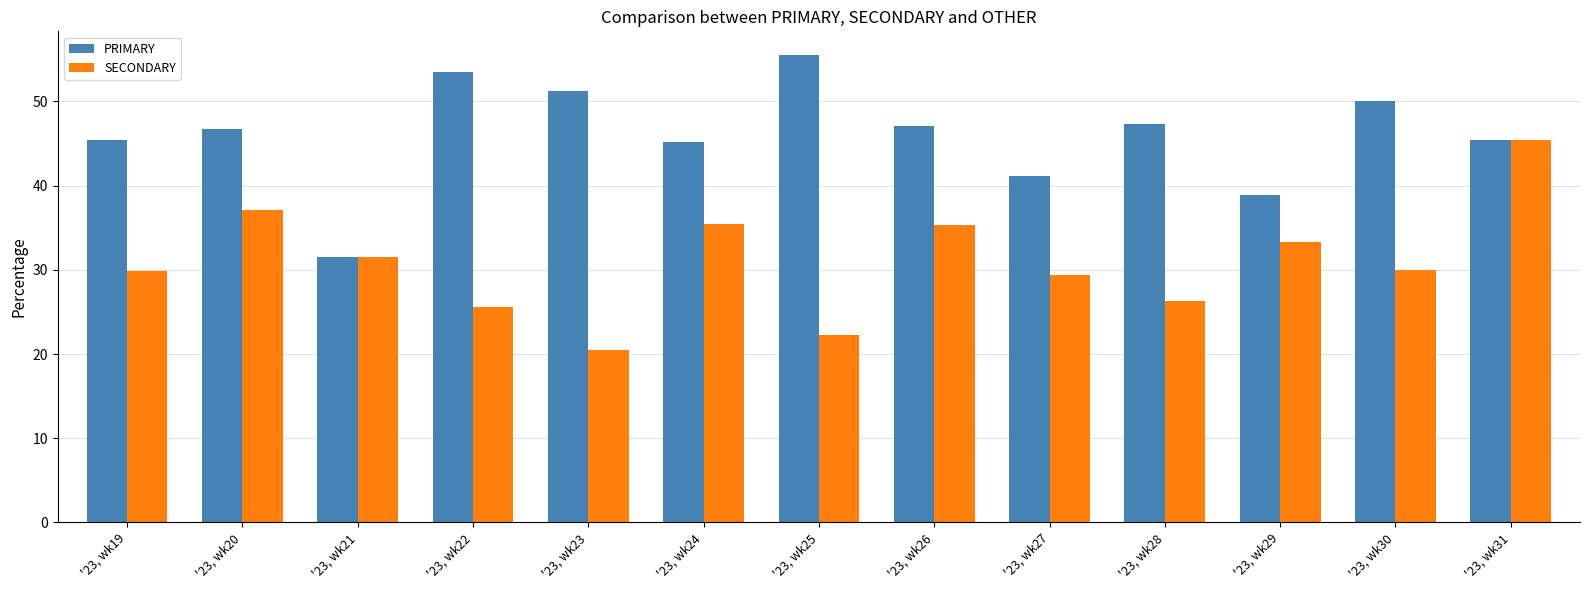

What is the value of the PRIMARY bar at the 13th from the left?

45.5